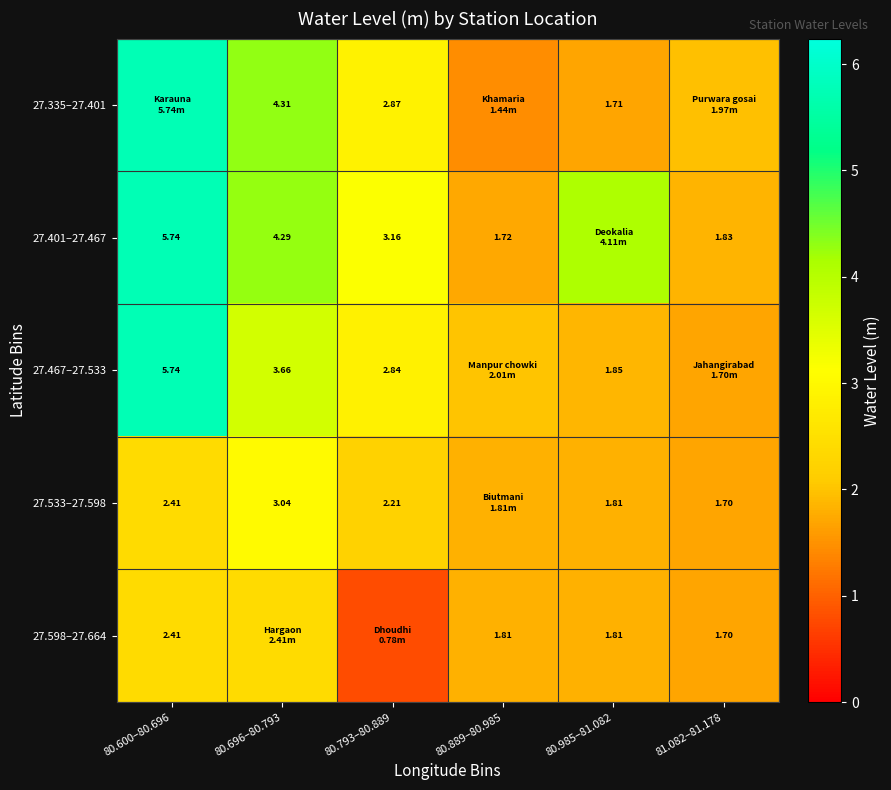

What is the maximum value for 27.335–27.401?

5.7